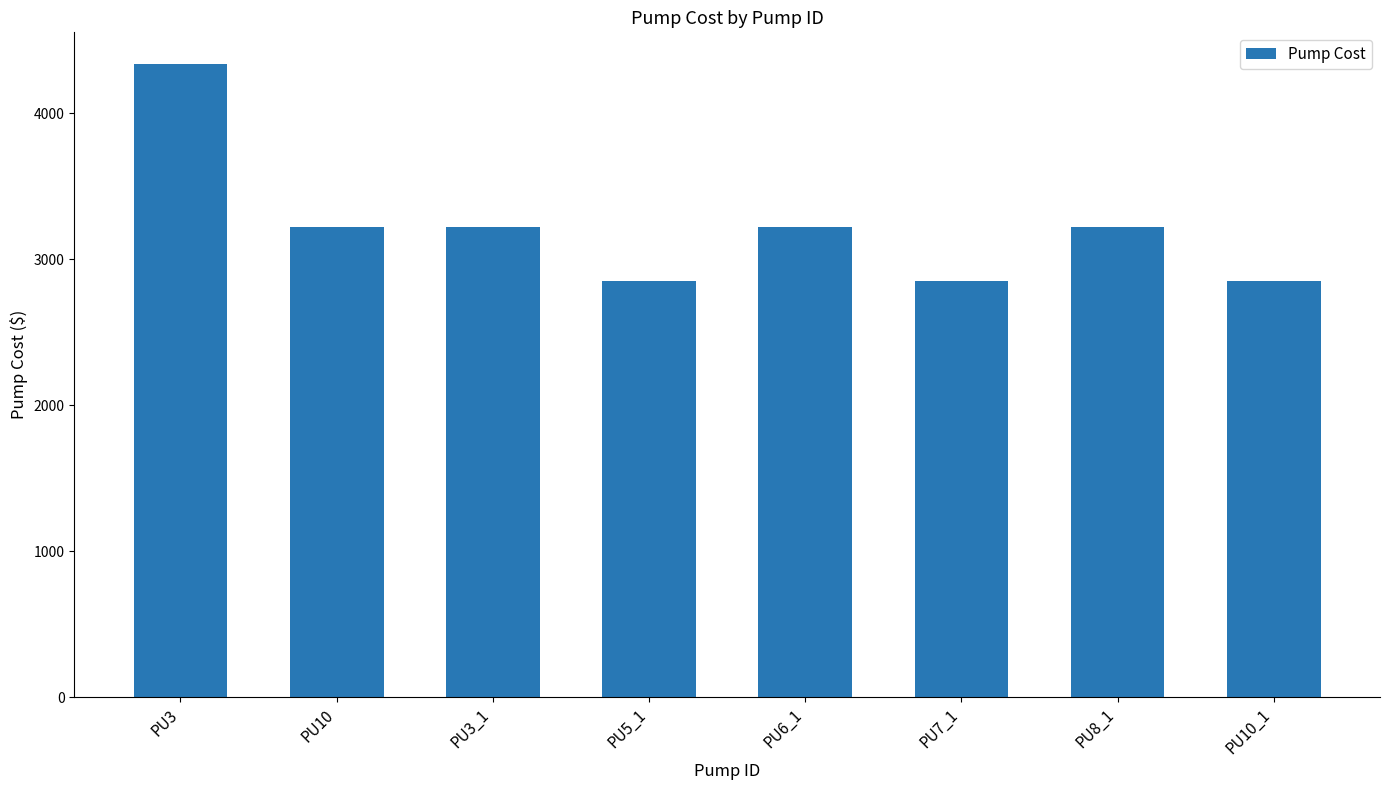

True or false: the data shows 1797 at PU7_1.

False